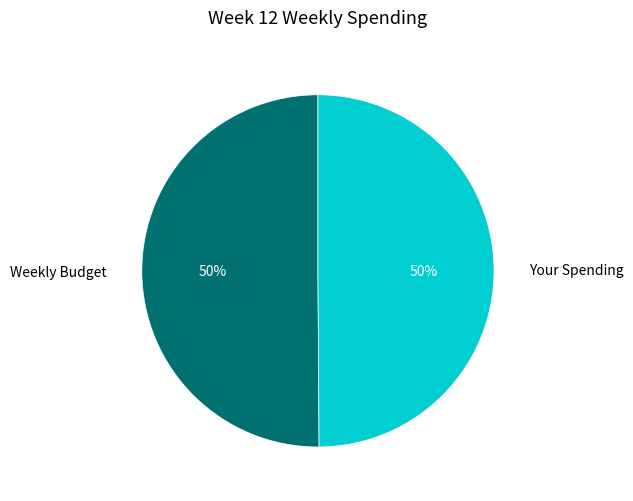

Approximately how many times larger is the value at Weekly Budget compared to Your Spending?

1.0